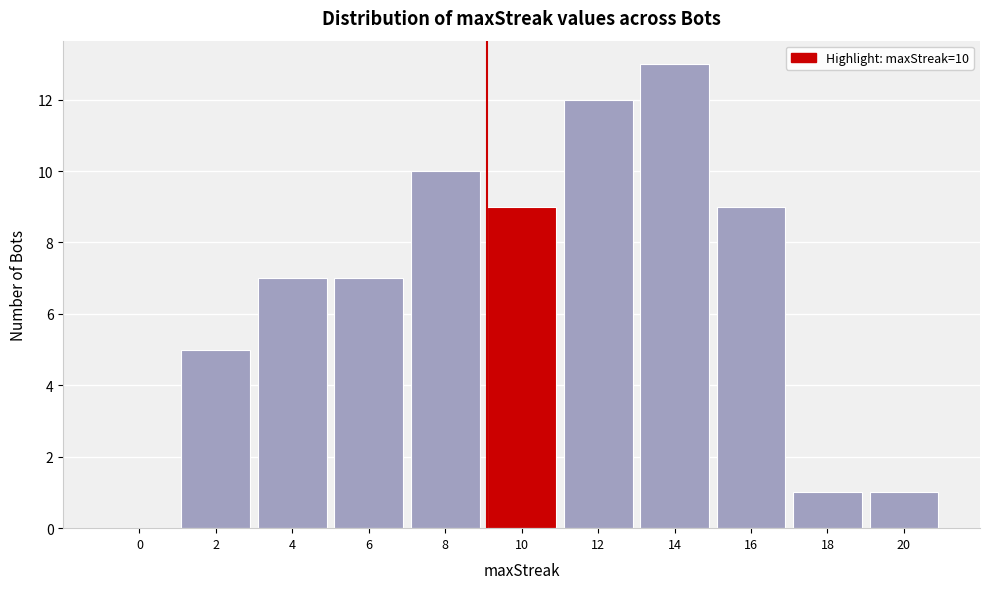

Reading left to right, extract all data points from this chart.

0=0	2=5	4=7	6=7	8=10	10=9	12=12	14=13	16=9	18=1	20=1